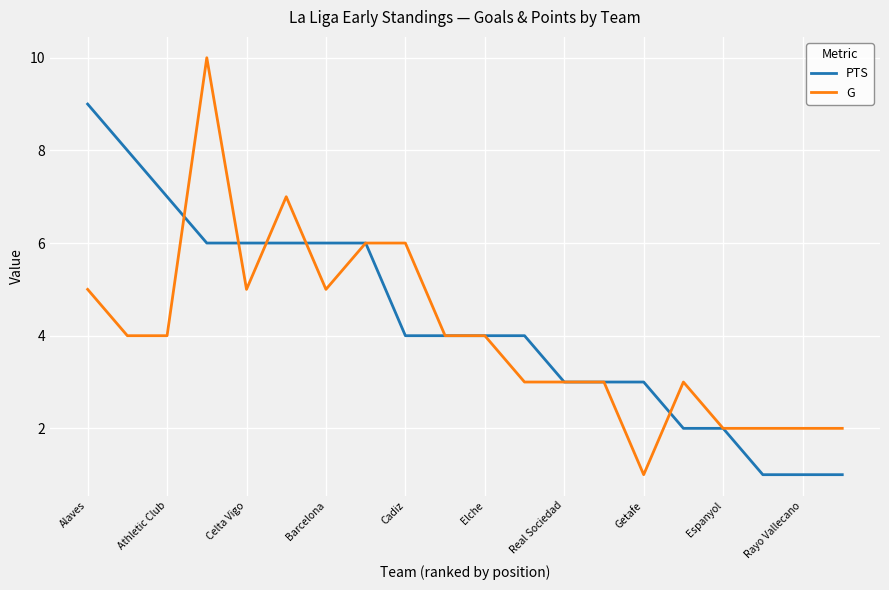

What is the difference between the maximum and minimum values in the G series?

9